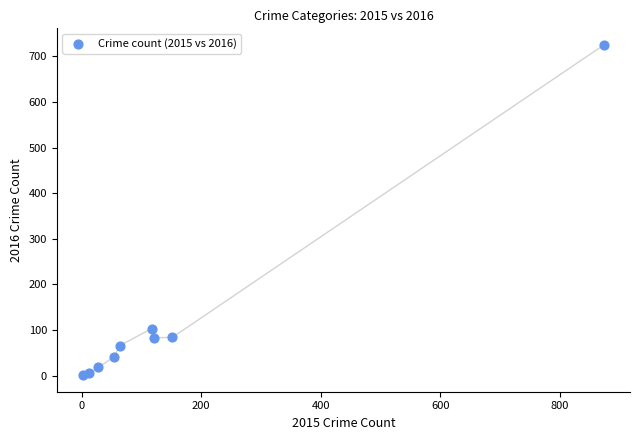

What Y value in the scatter plot is closest to 363?

103